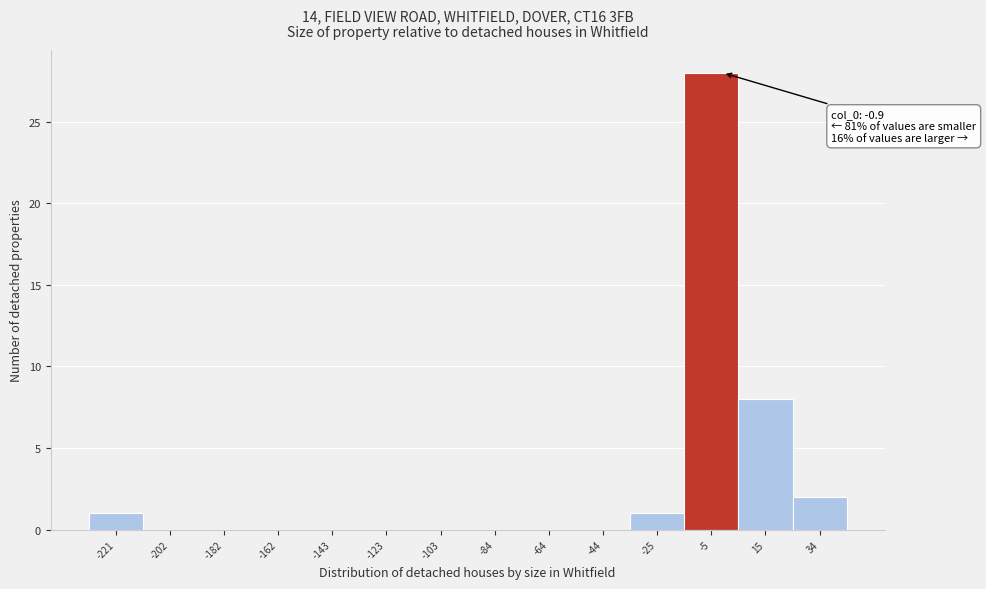

Which range on the x-axis has the tallest bar?

-14 to 4